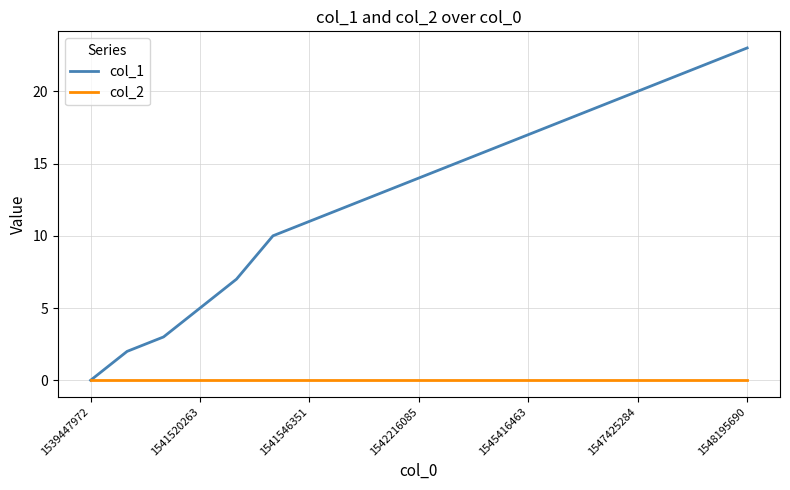

What is the greatest value displayed?

23